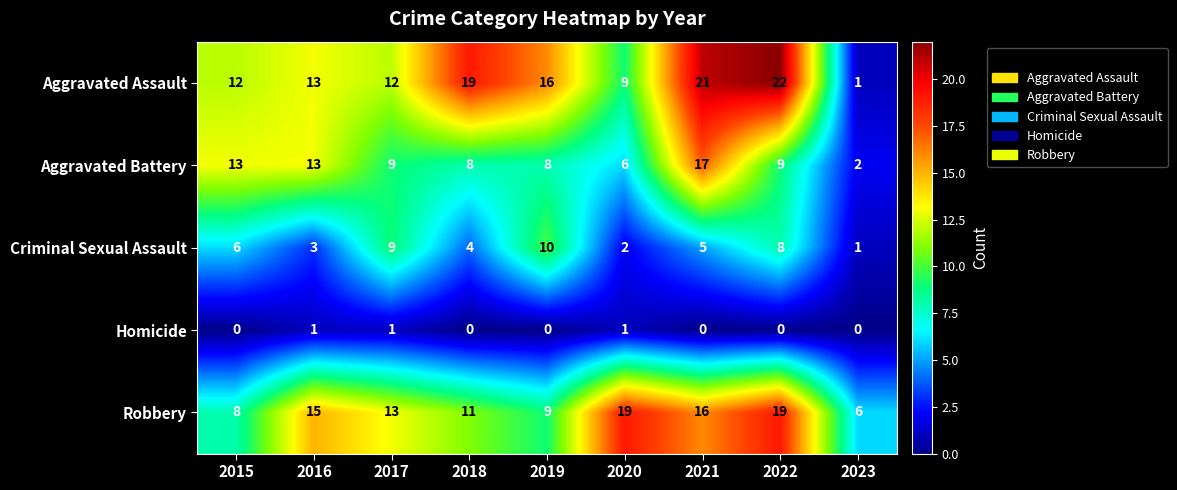

Count the number of data series in this chart.

5